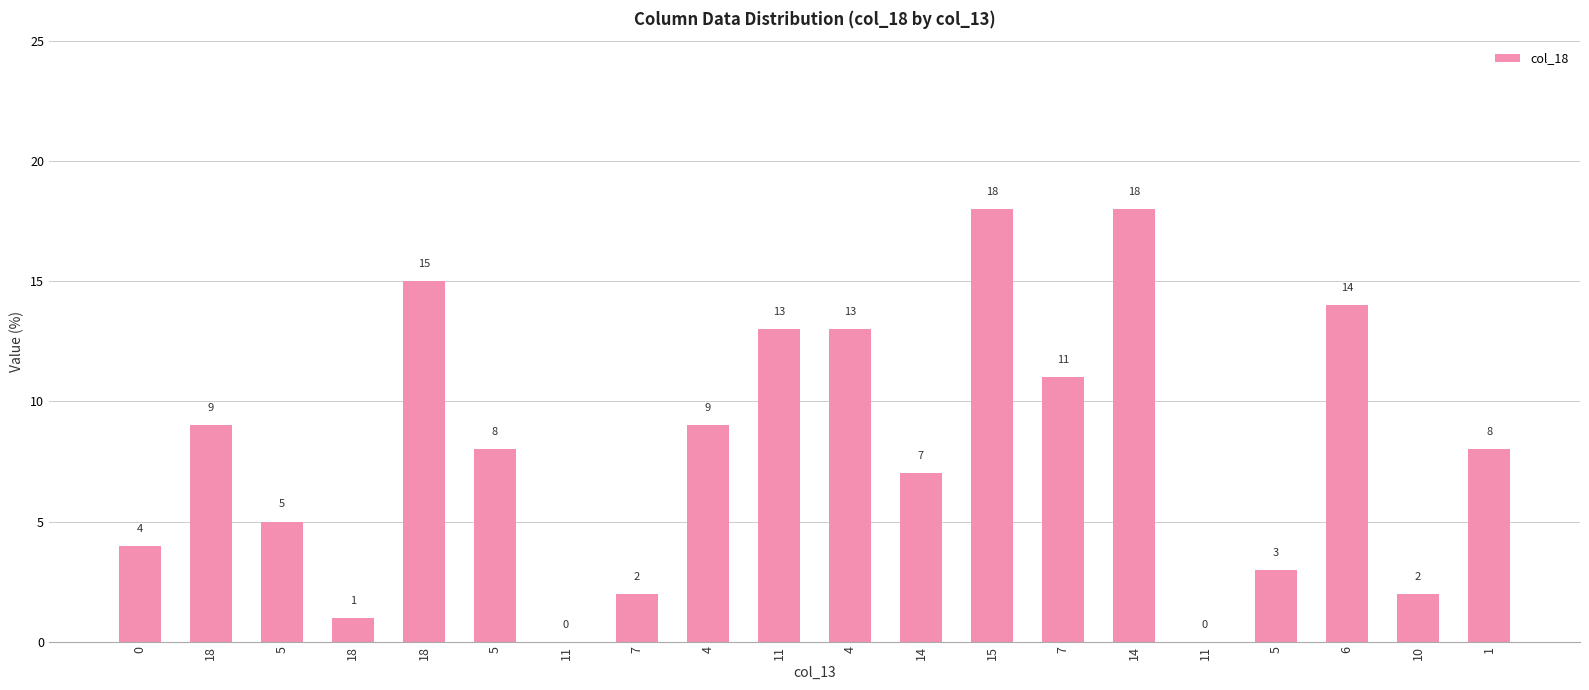

How many positive values are there?

18